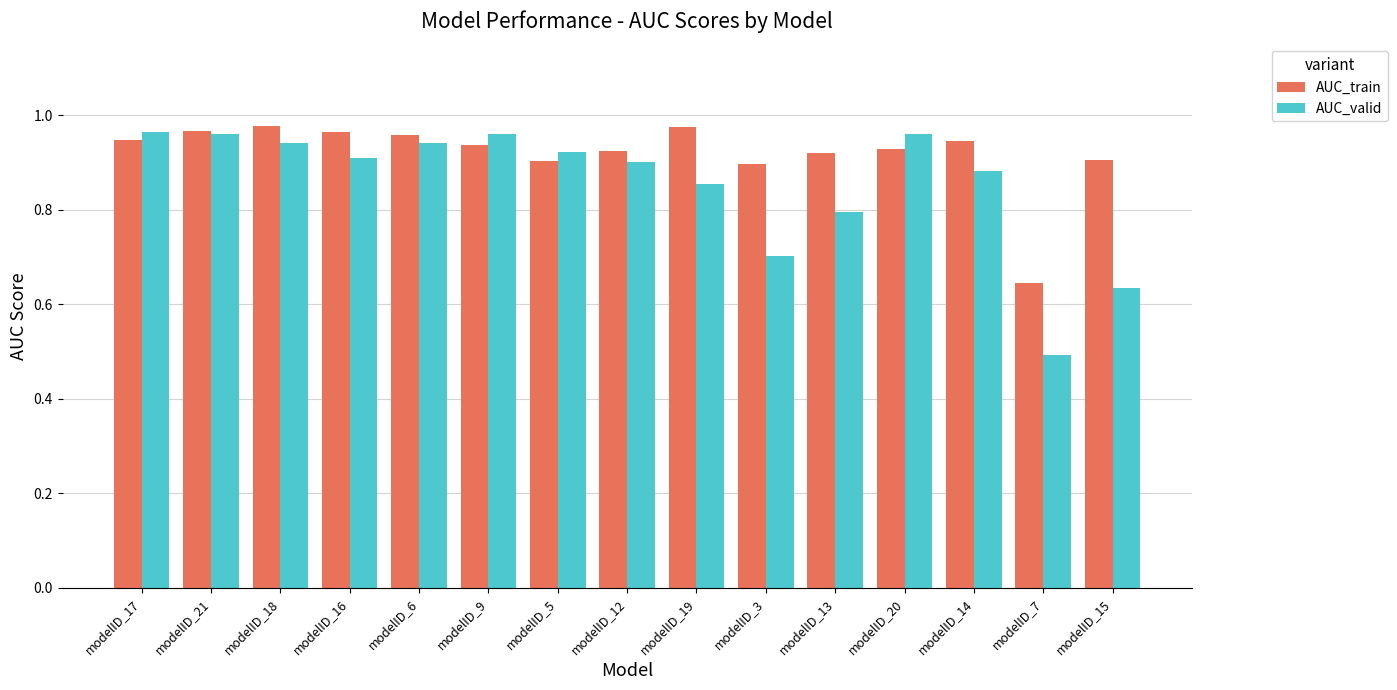

The AUC_valid series shows 0.4 at modelID_3. True or false?

False